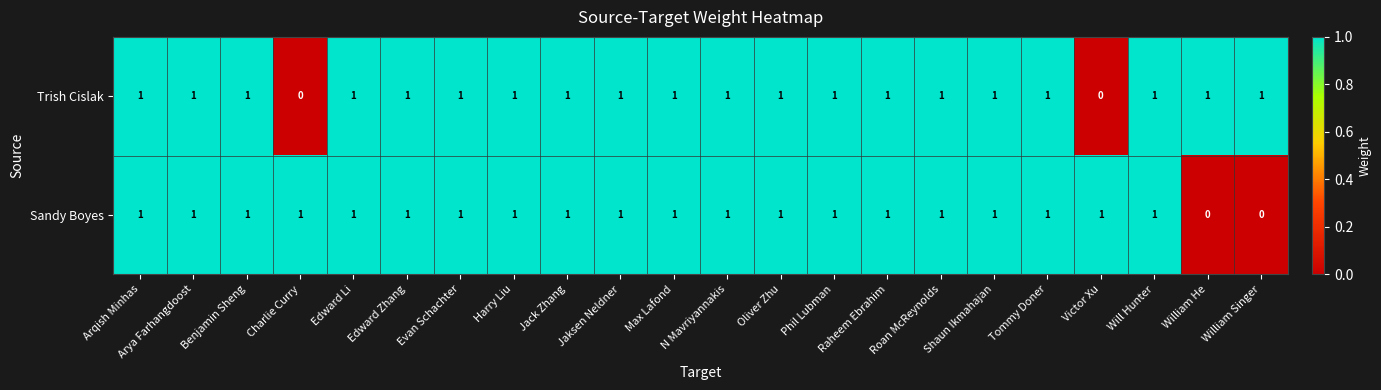

What is the sum of all Trish Cislak values?

20